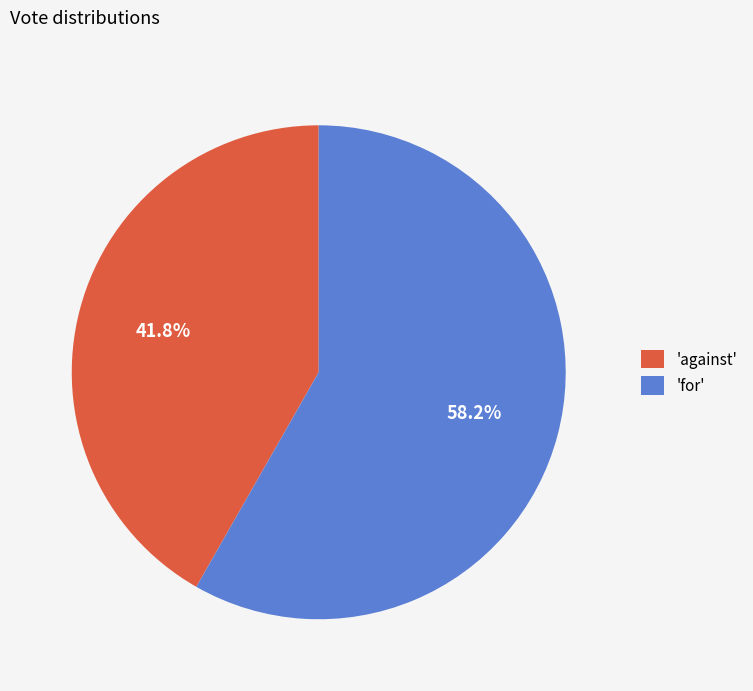

Rank the categories by value from lowest to highest.

'against', 'for'